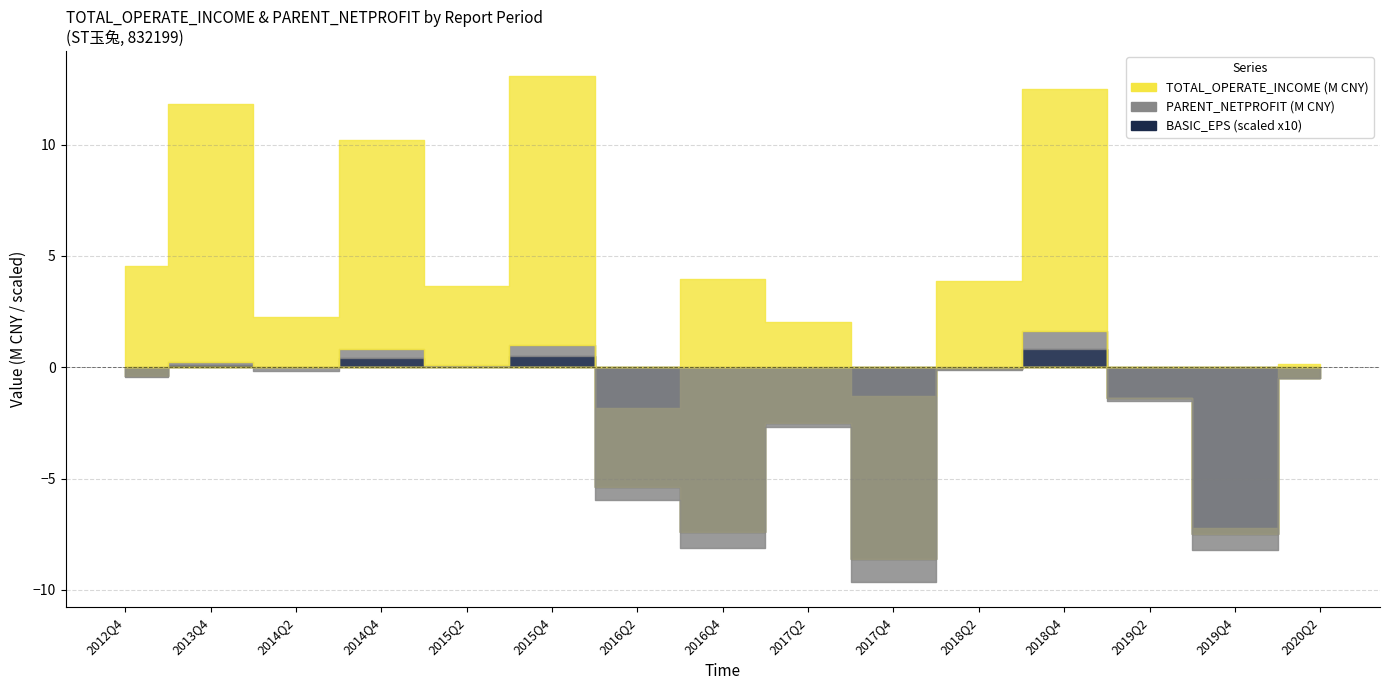

What is the label of the 6th point from the right?

2017Q4